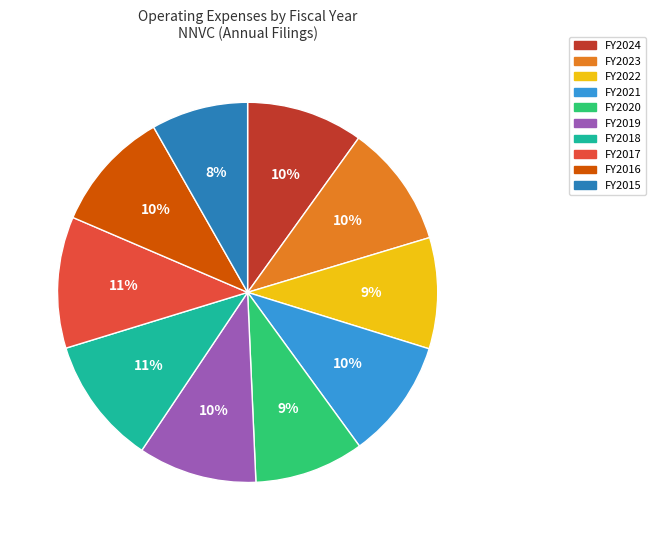

Does any single category account for the majority?

No